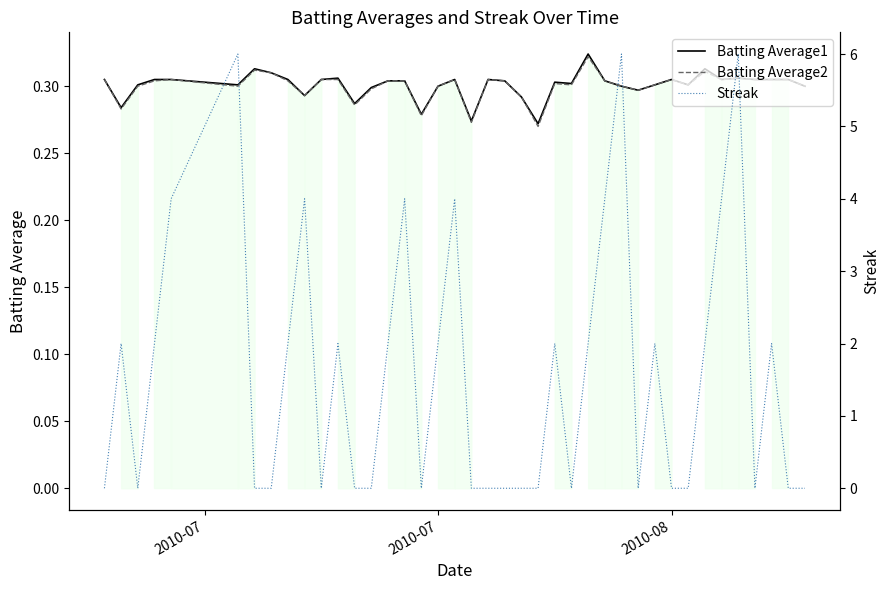

Which series has the largest total across all categories?

Streak